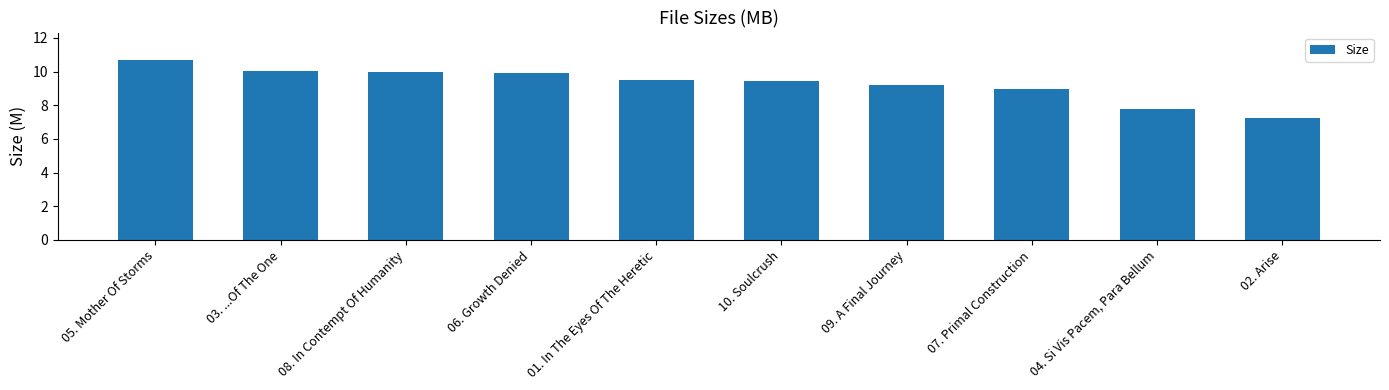

What is the maximum value shown in the chart?

10.7